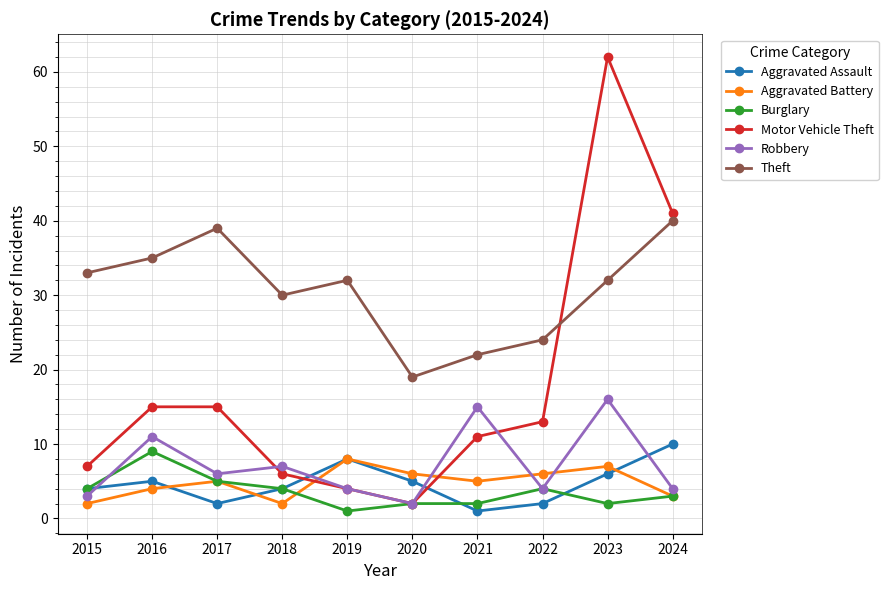

Reading left to right, what are all the values shown in this chart?

Aggravated Assault: 2015=4	2016=5	2017=2	2018=4	2019=8	2020=5	2021=1	2022=2	2023=6	2024=10
Aggravated Battery: 2015=2	2016=4	2017=5	2018=2	2019=8	2020=6	2021=5	2022=6	2023=7	2024=3
Burglary: 2015=4	2016=9	2017=5	2018=4	2019=1	2020=2	2021=2	2022=4	2023=2	2024=3
Motor Vehicle Theft: 2015=7	2016=15	2017=15	2018=6	2019=4	2020=2	2021=11	2022=13	2023=62	2024=41
Robbery: 2015=3	2016=11	2017=6	2018=7	2019=4	2020=2	2021=15	2022=4	2023=16	2024=4
Theft: 2015=33	2016=35	2017=39	2018=30	2019=32	2020=19	2021=22	2022=24	2023=32	2024=40